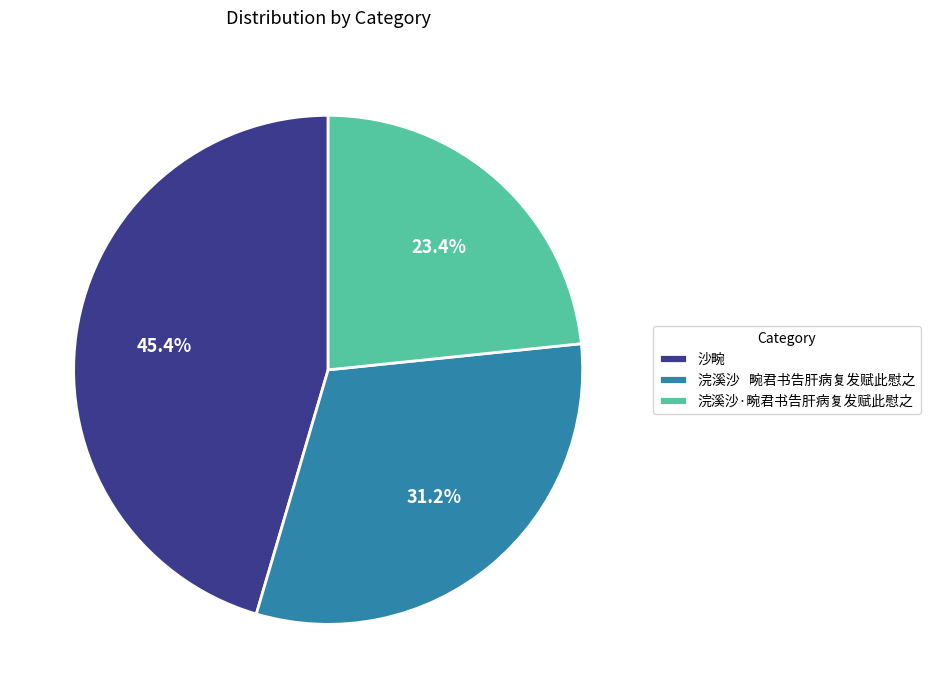

What percentage is NOT represented by 浣溪沙·畹君书告肝病复发赋此慰之?

76.6%